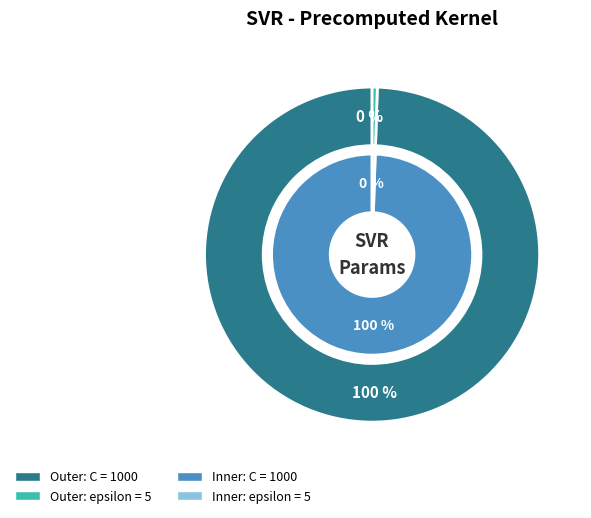

How many segments does this pie chart have?

2